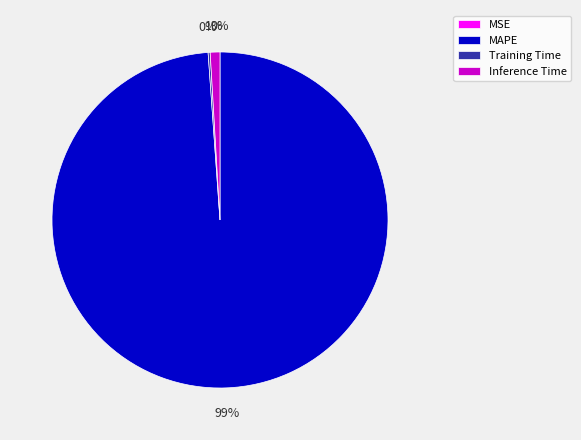

Does any single category account for the majority?

Yes